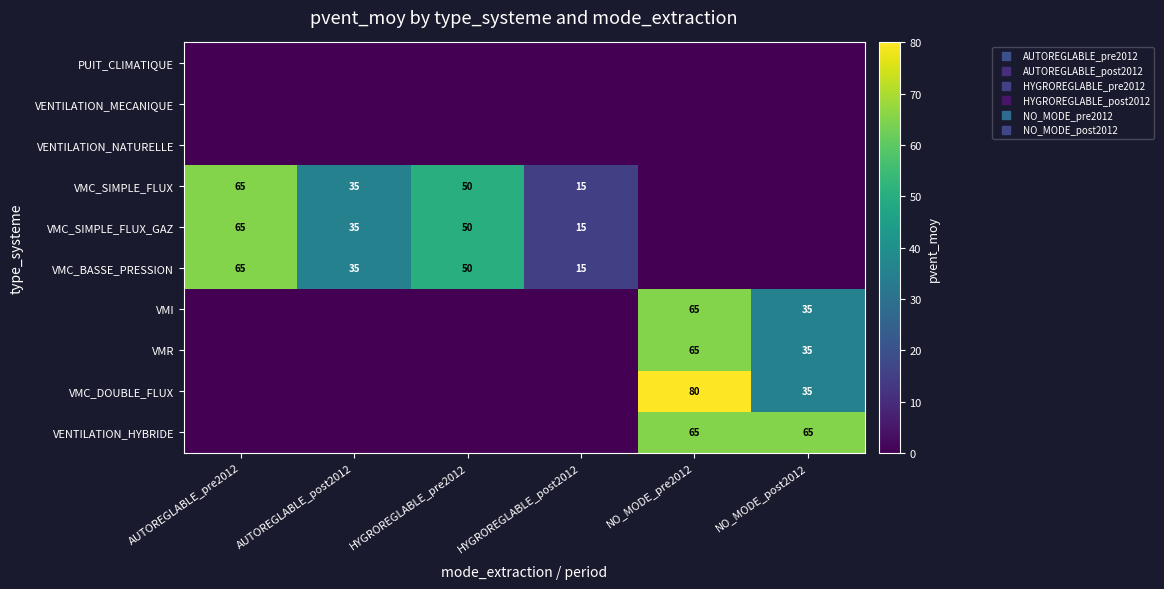

Which series has the largest total across all categories?

VMC_SIMPLE_FLUX